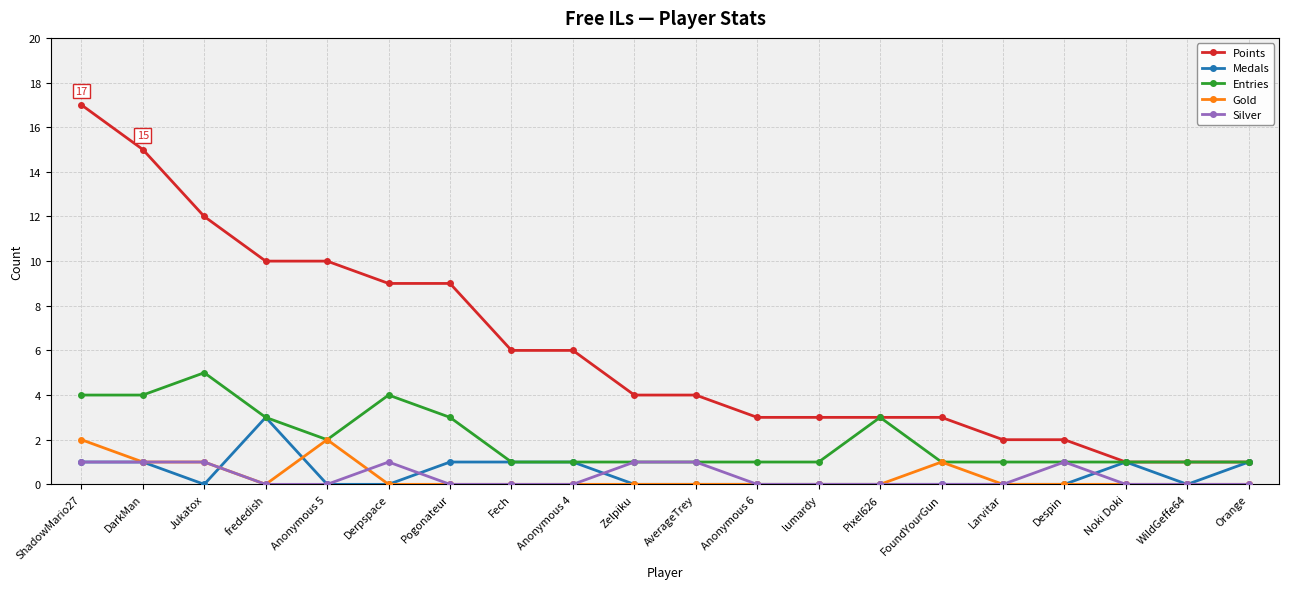

What is the maximum value for Points?

17